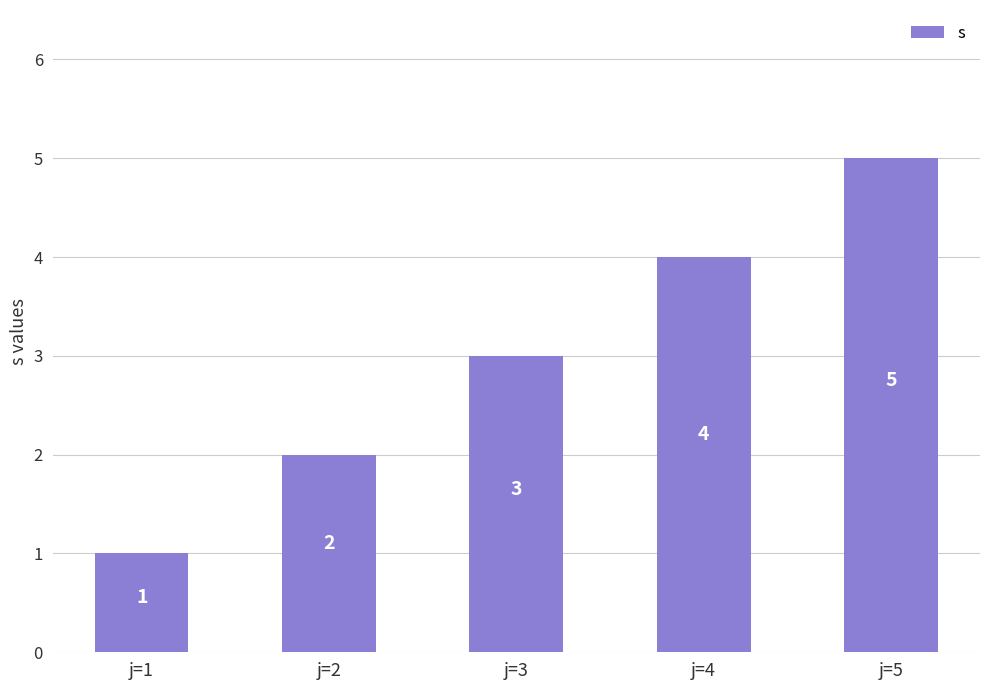

How many bars are there in total?

5